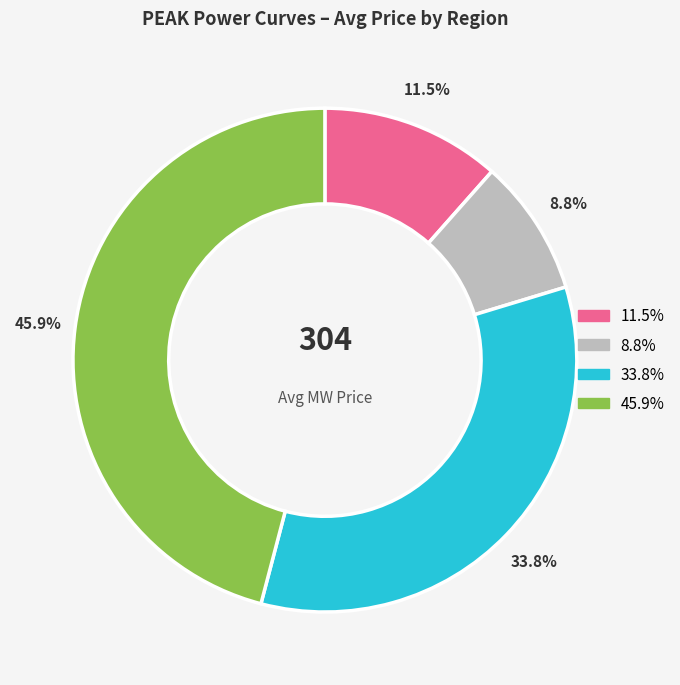

How many slices are in this pie chart?

4